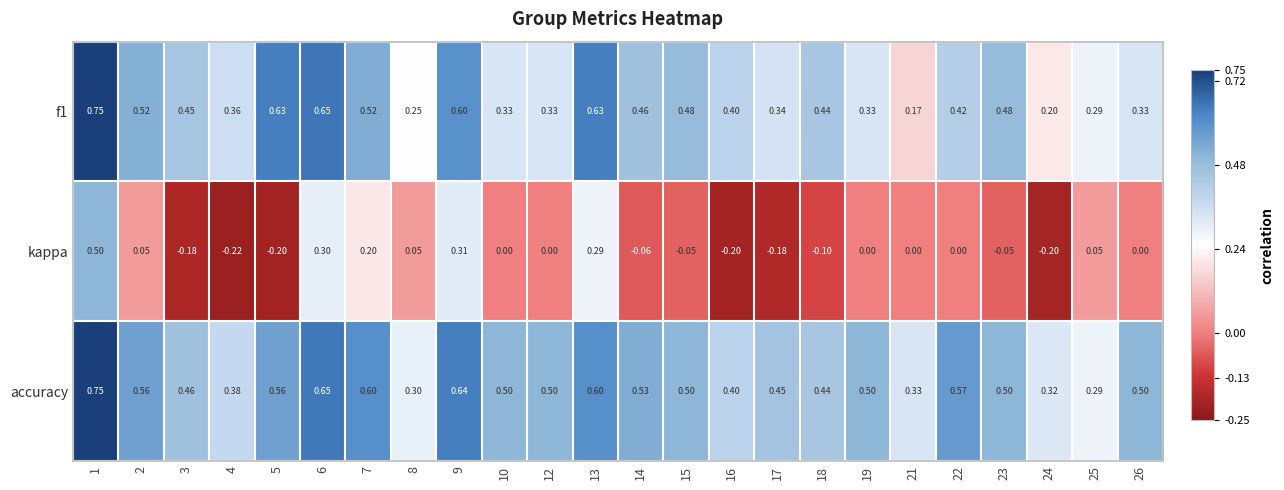

Which series has the largest total across all categories?

accuracy